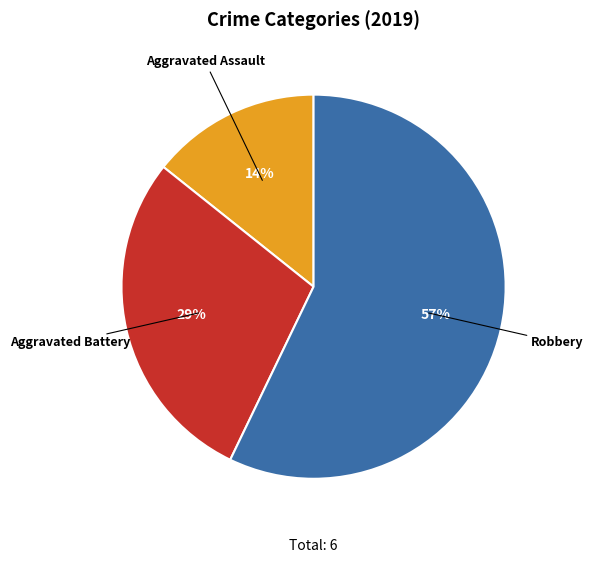

Combined, do Robbery and Aggravated Battery account for over 50%?

Yes